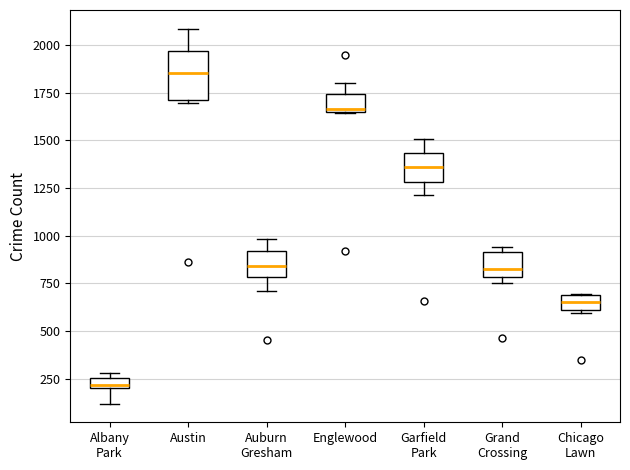

Which box's median line is the highest?

Austin